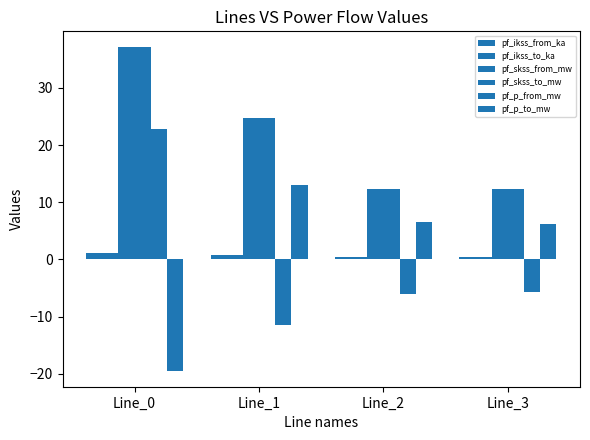

Where does the pf_skss_to_mw series first go above 24?

Line_0